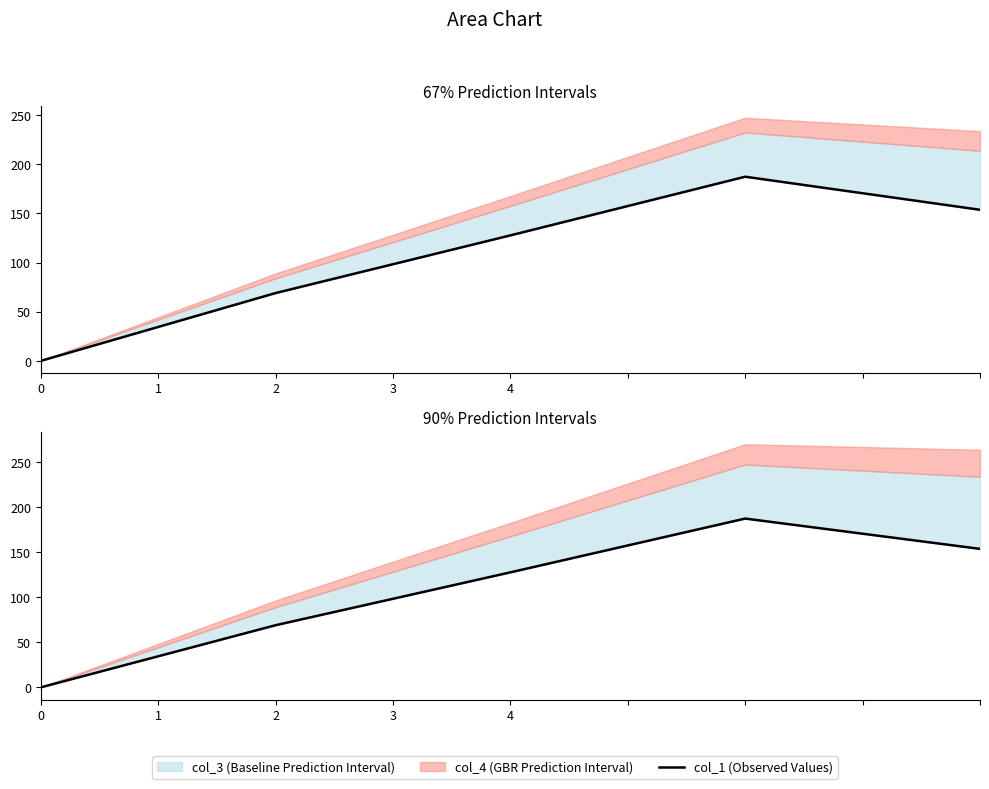

Between 4 and 0, which is larger?

4